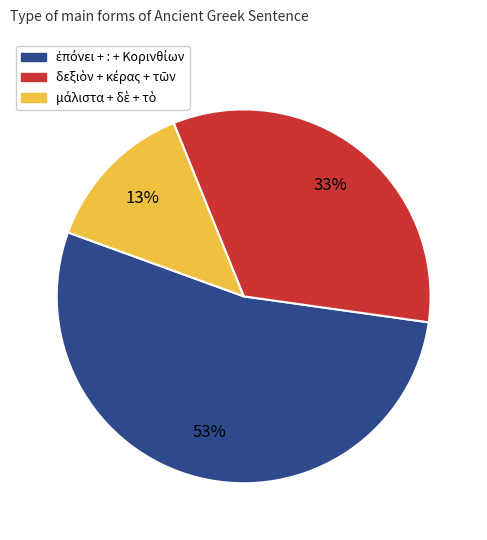

To the nearest percent, what is the average slice percentage?

33%